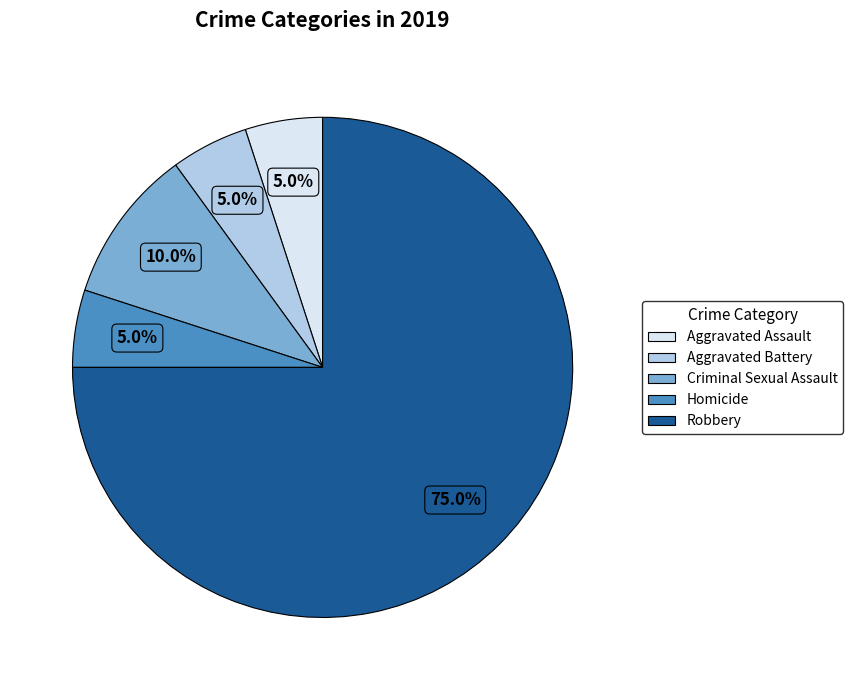

Does Homicide represent more than half of the total?

No